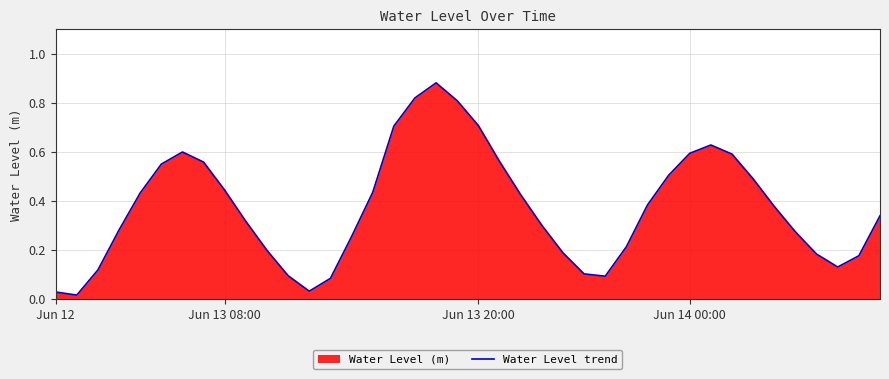

Reading left to right, extract all data points from this chart.

0.0	0.0	0.1	0.3	0.4	0.5	0.6	0.6	0.4	0.3	0.2	0.1	0.0	0.1	0.3	0.4	0.7	0.8	0.9	0.8	0.7	0.6	0.4	0.3	0.2	0.1	0.1	0.2	0.4	0.5	0.6	0.6	0.6	0.5	0.4	0.3	0.2	0.1	0.2	0.3